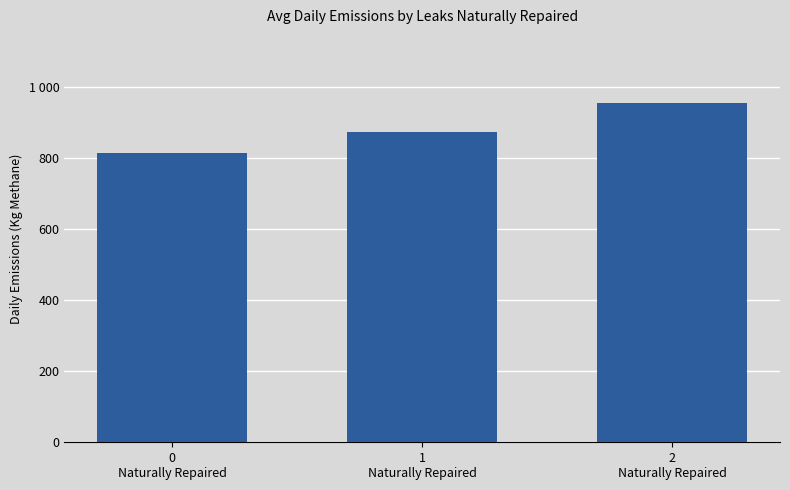

What is the sum of the values at 2
Naturally Repaired and 1
Naturally Repaired?

1826.3